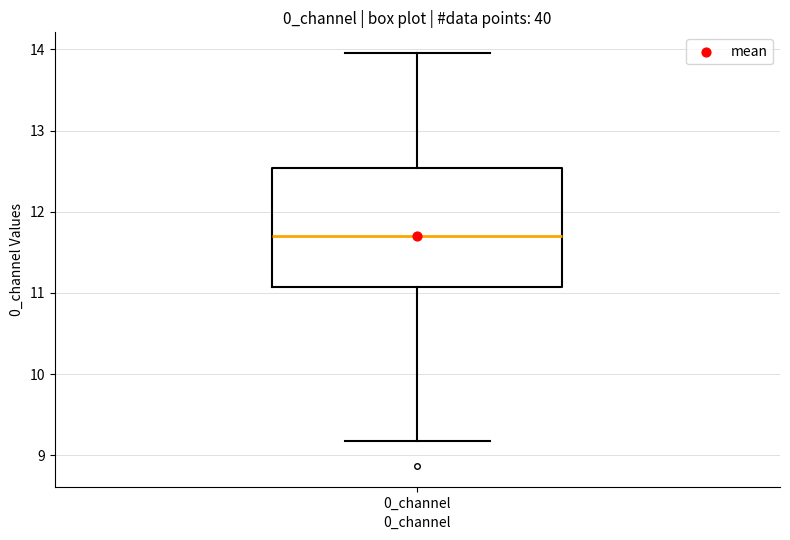

Transcribe this box plot: give where the median line is, the range the box spans, and where the two whiskers end, as read against the y-axis. The values are not printed on the chart, so give them approximately, as read against the axis.

median 11.7, box 11.1 to 12.5, whiskers 9.2 to 14.0